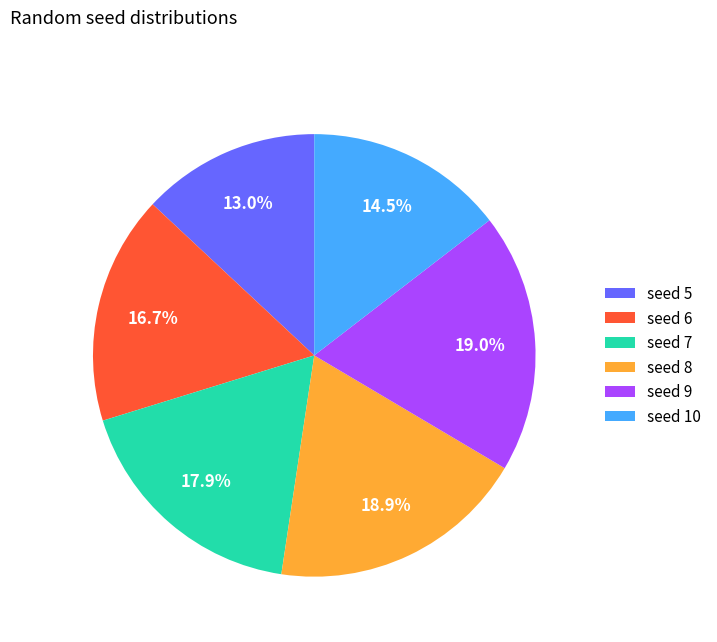

Which has a higher value, seed 10 or seed 8?

seed 8